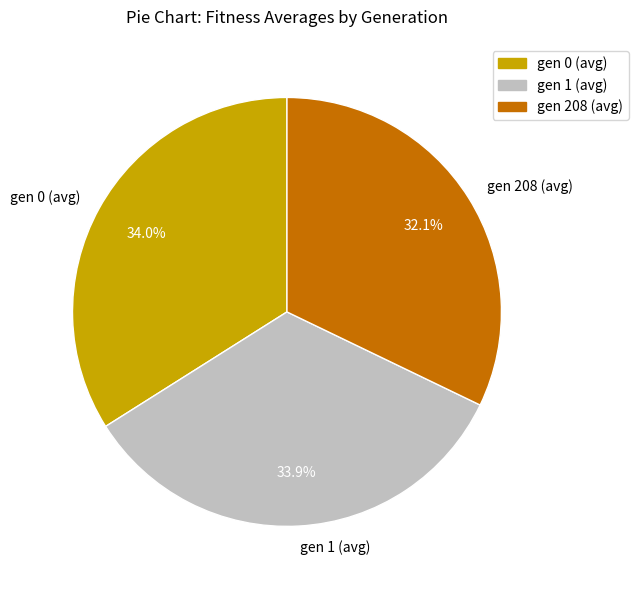

What is the smallest slice in the pie chart?

gen 208 (avg)